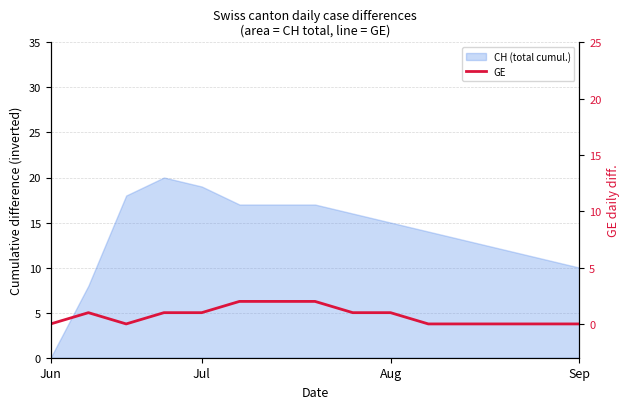

Which label corresponds to the smallest value in the chart?

Jun